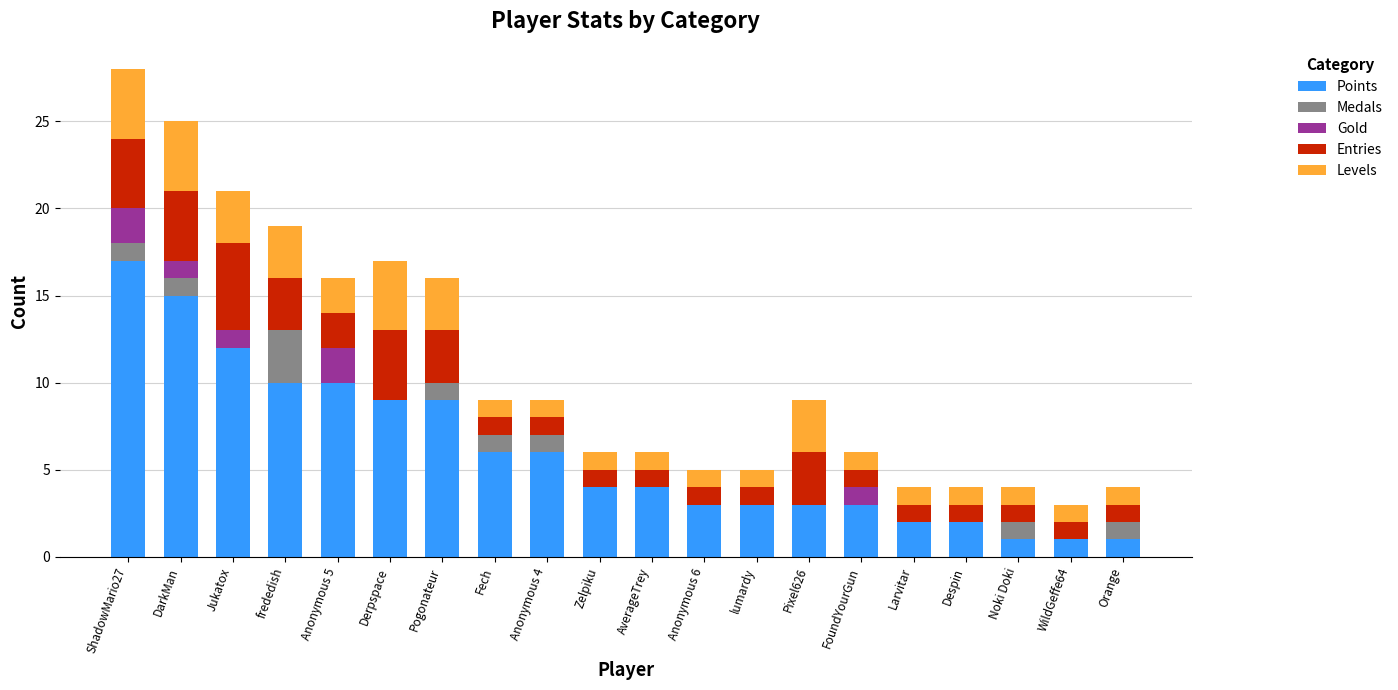

Which category has the highest value in the Points series?

ShadowMario27